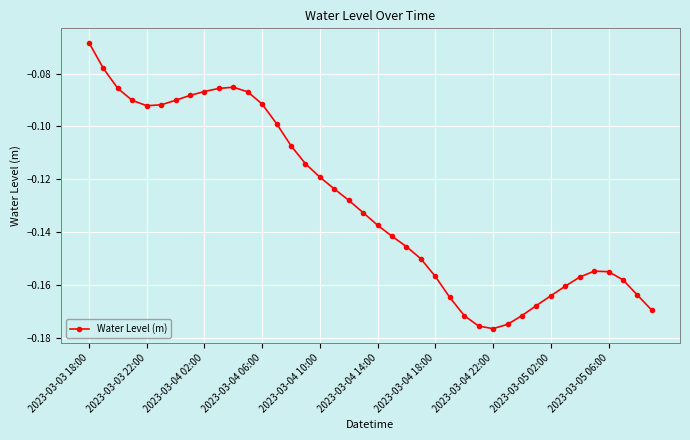

True or false: there are more than 1 points higher than both neighbors.

True